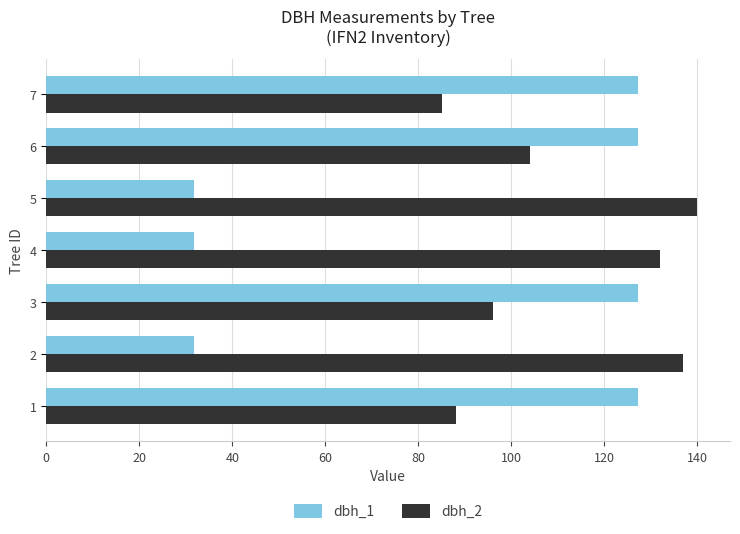

What is the difference between the dbh_2 values at 5 and 7?

55.0